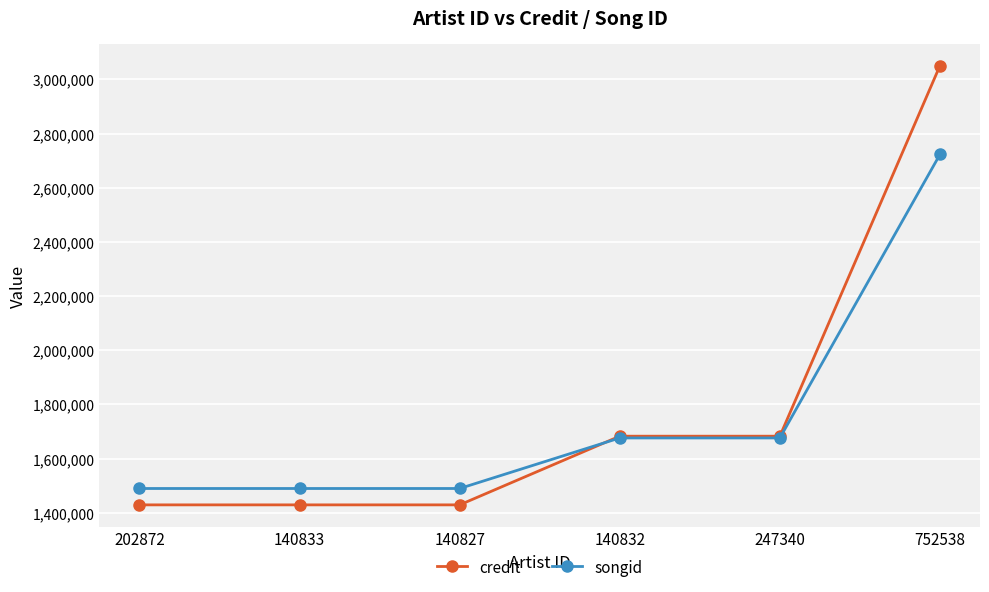

Is it true that songid equals 1676206 at 247340?

True